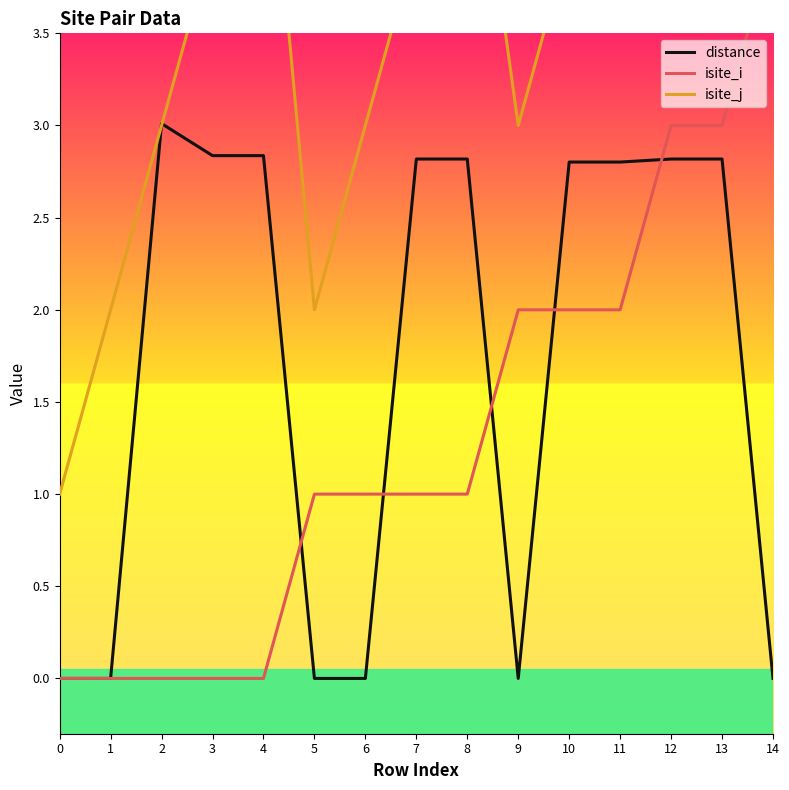

At how many categories does at least one series exceed 2?

12